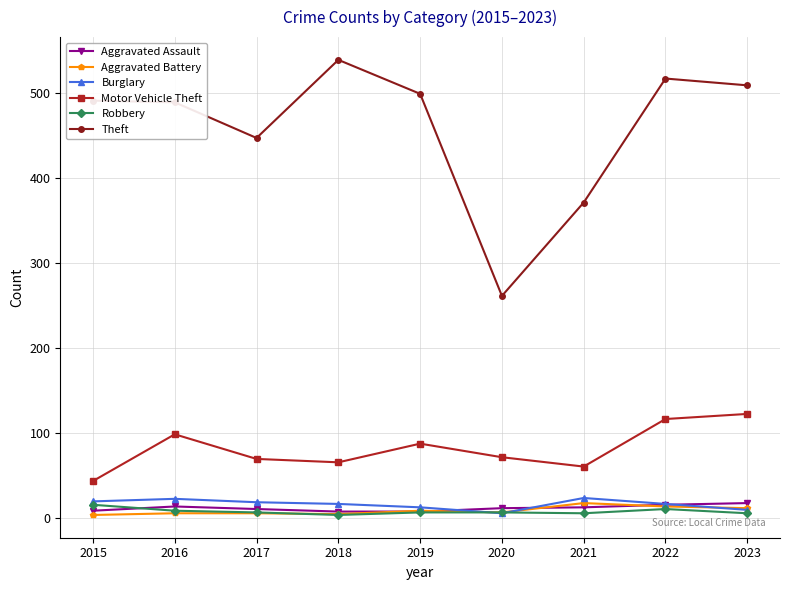

Does the chart display data point markers on the line(s)?

Yes